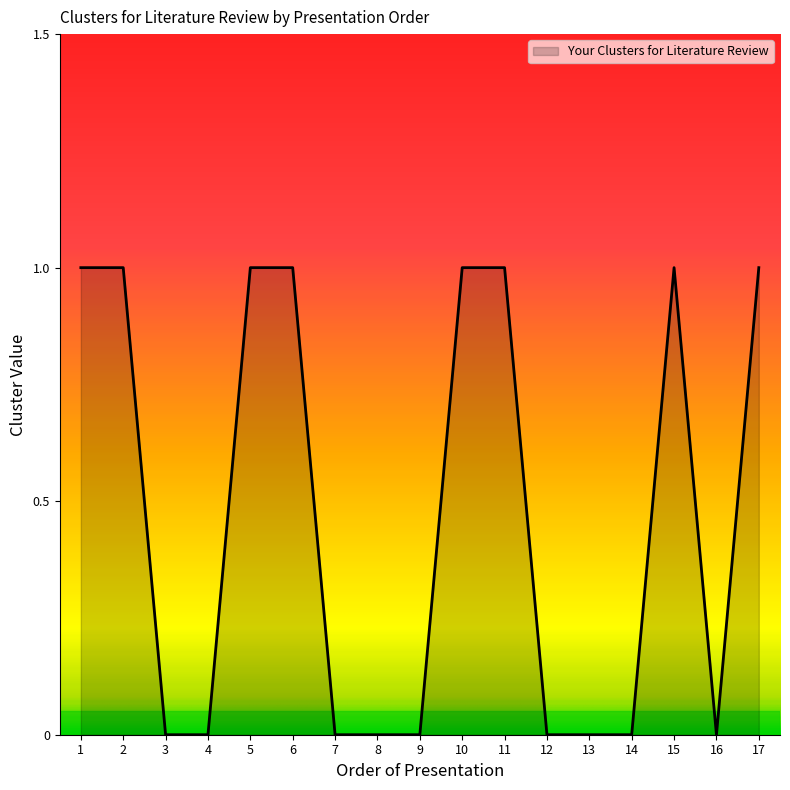

What is the maximum value shown in the chart?

1